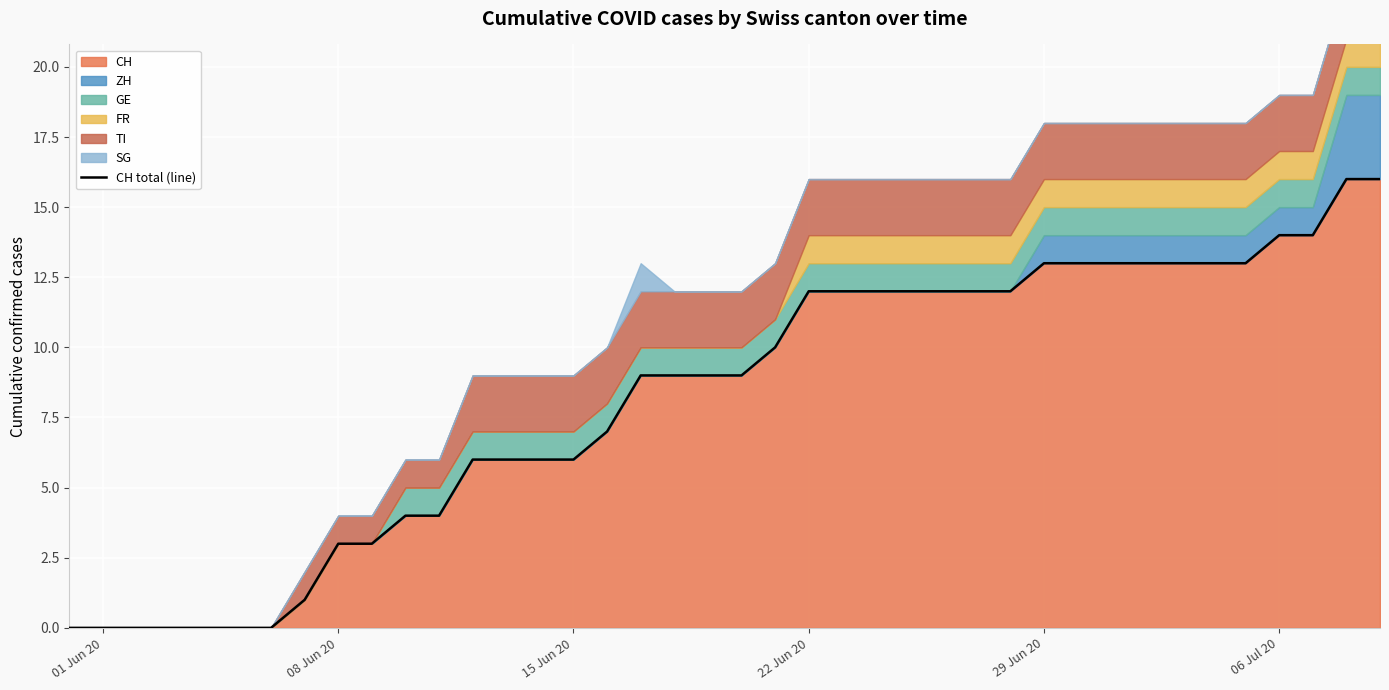

How many positive values are there?

33